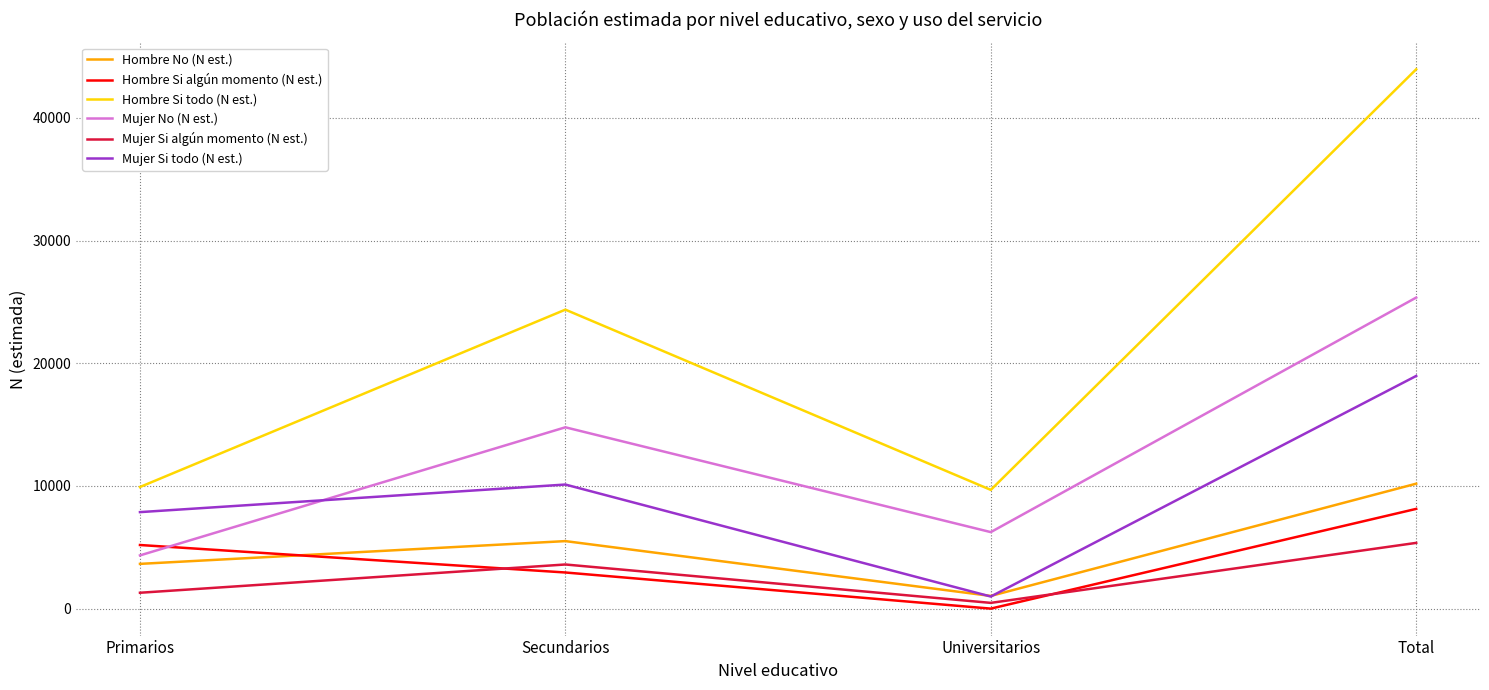

Does the chart display data point markers on the line(s)?

No